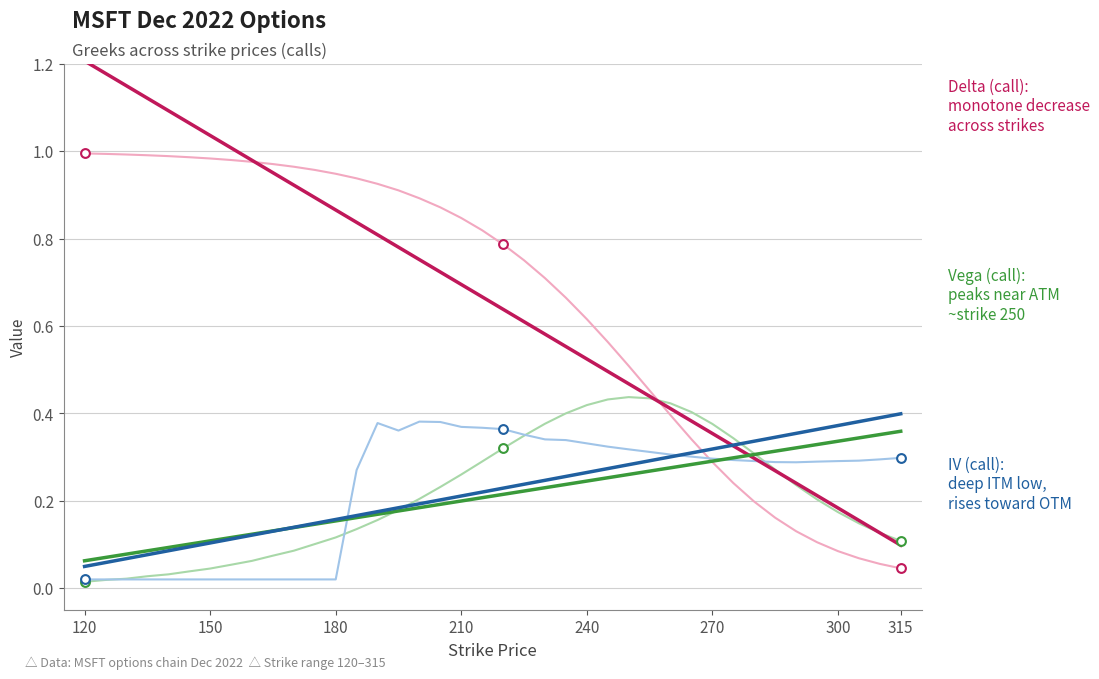

Which series has the largest total across all categories?

delta (call)